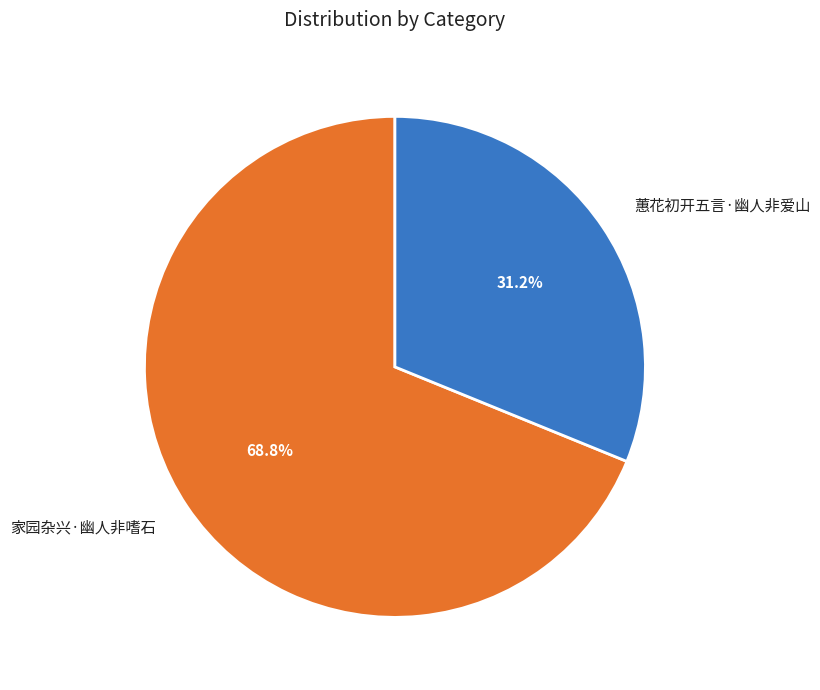

Rank the categories by value from lowest to highest.

蕙花初开五言·幽人非爱山, 家园杂兴·幽人非嗜石